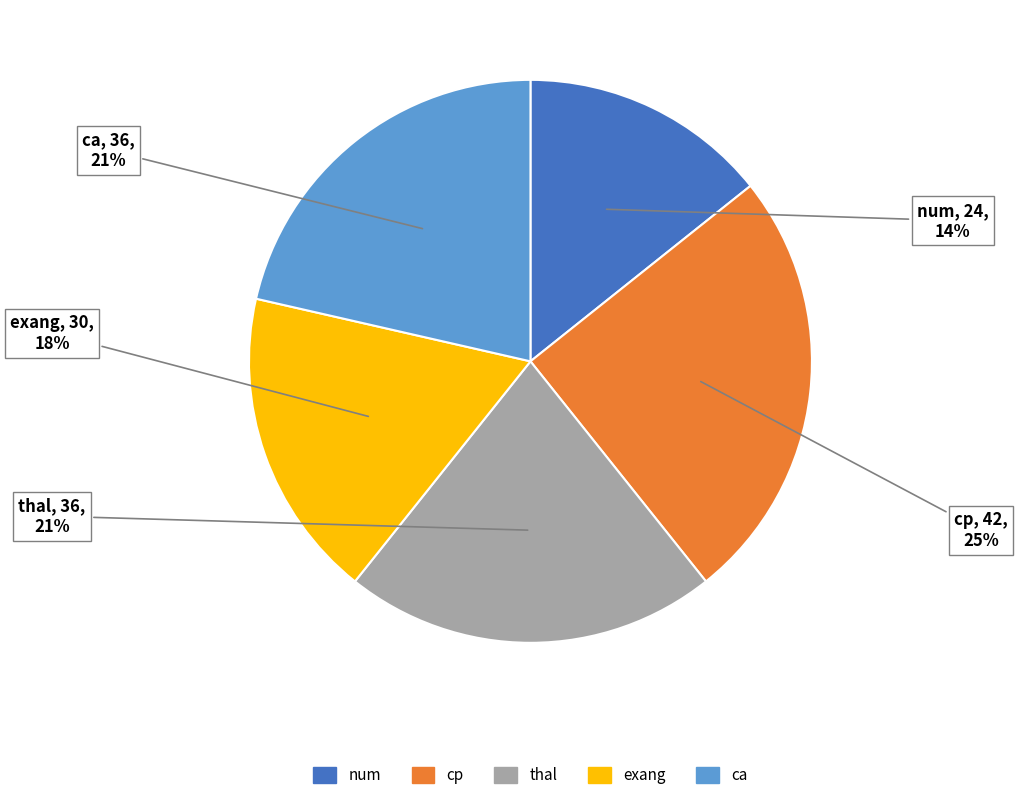

True or false: cp accounts for 25% of the total.

True